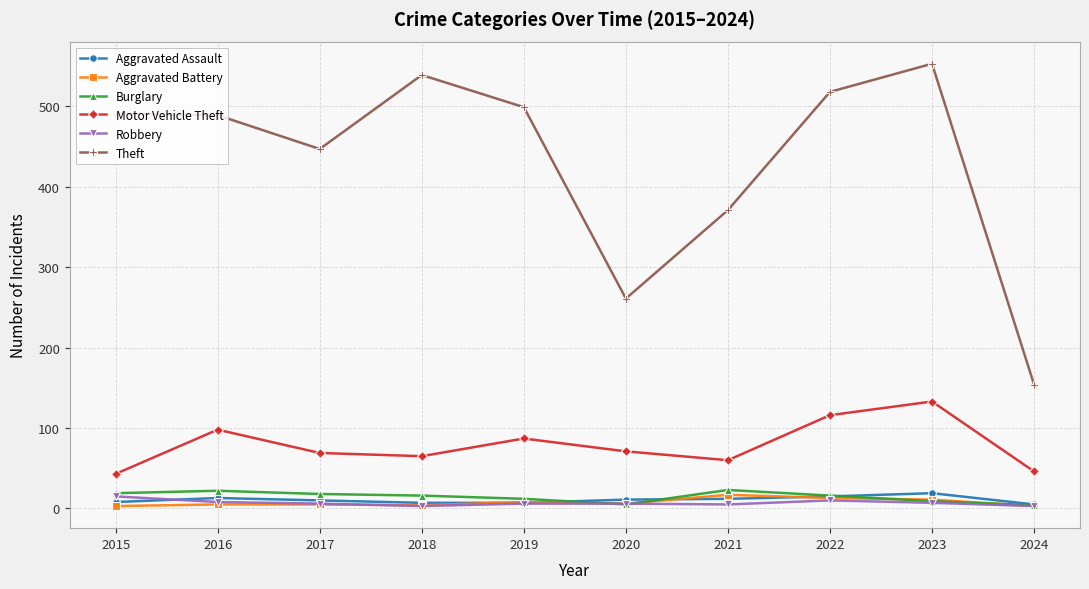

What is the smallest value displayed?

3